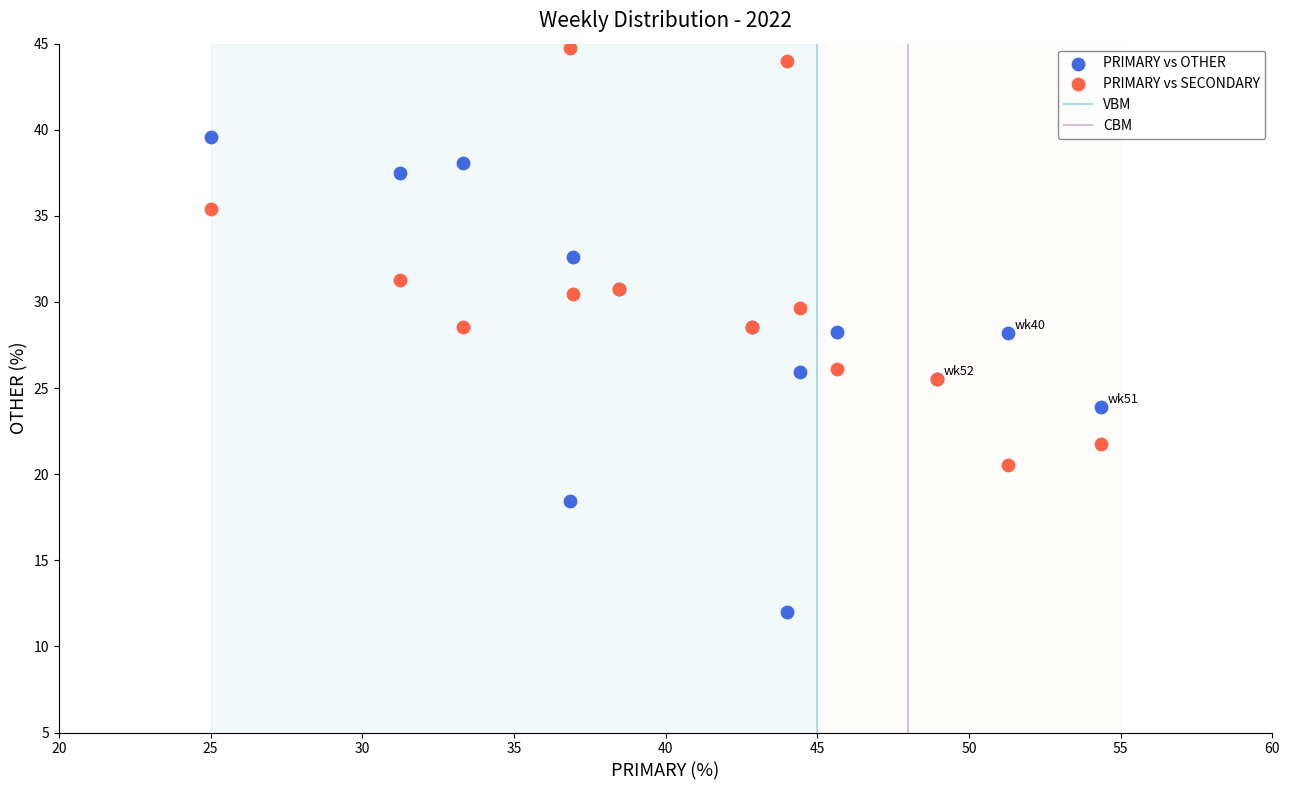

Which series has the largest Y range (max minus min)?

PRIMARY vs OTHER